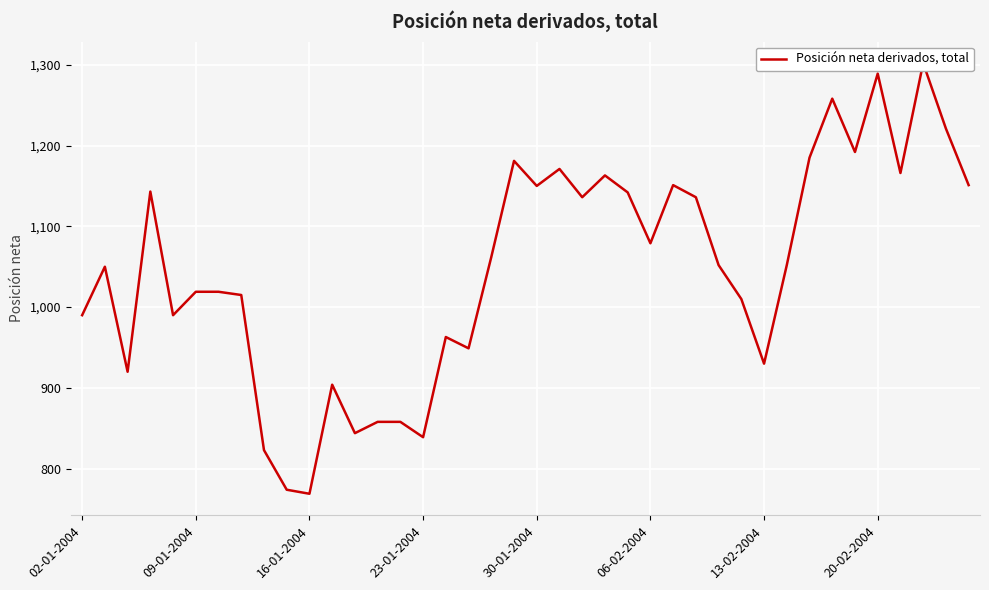

Does the chart display data point markers on the line(s)?

No